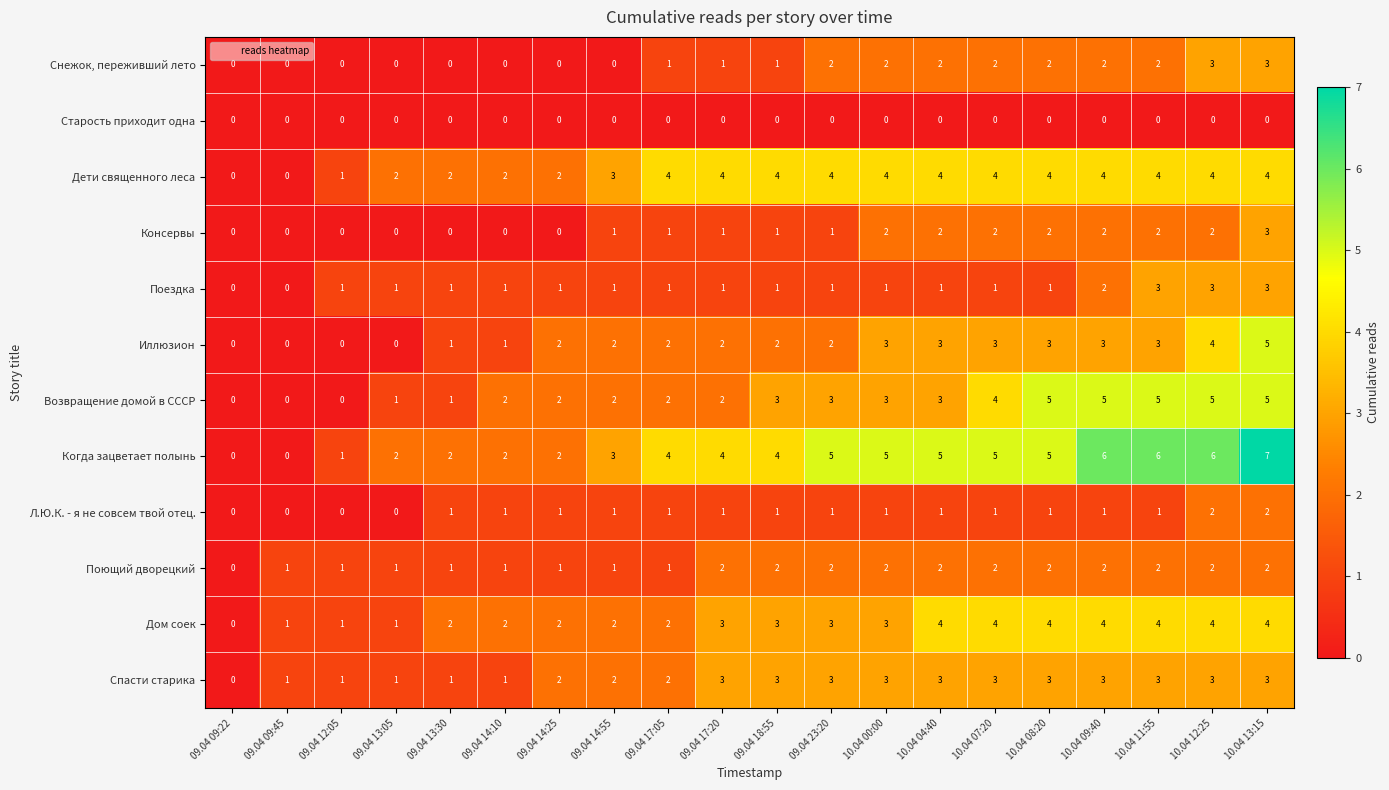

How many Снежок, переживший лето values are between 0 and 2?

18